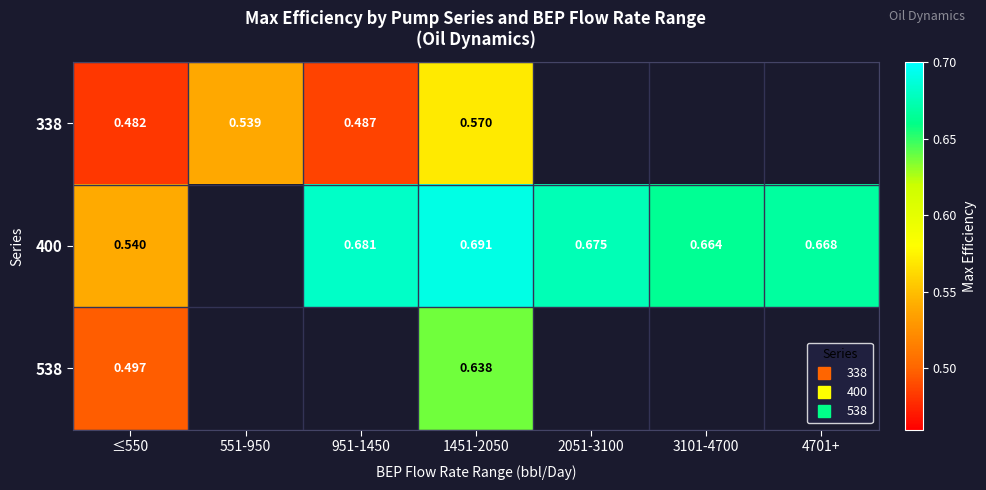

True or false: 338 has a value of 0.5 at 951-1450.

True